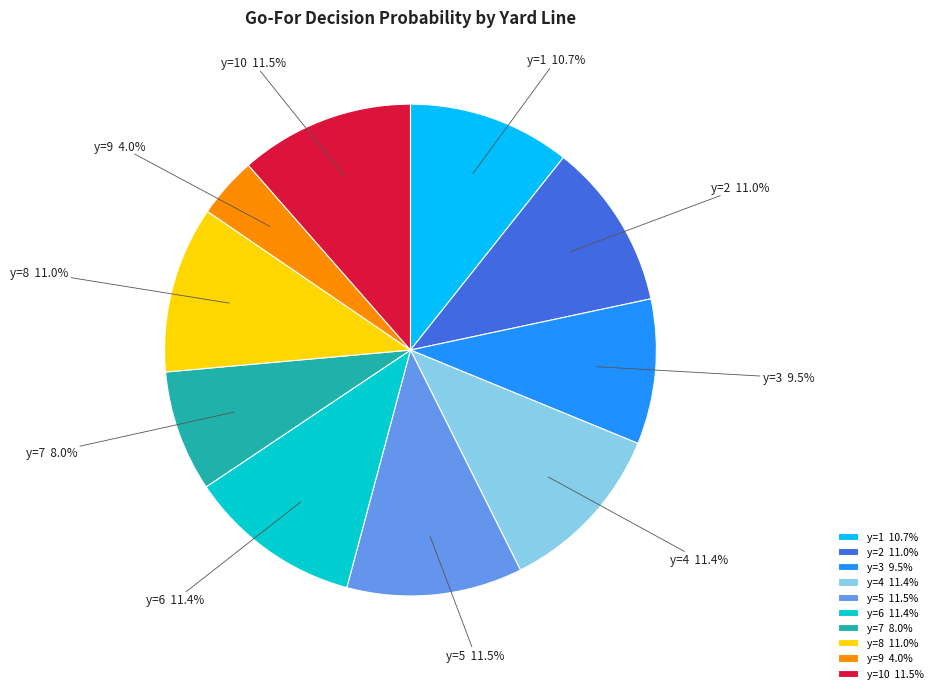

The y=2 slice represents 1% of the pie. True or false?

False